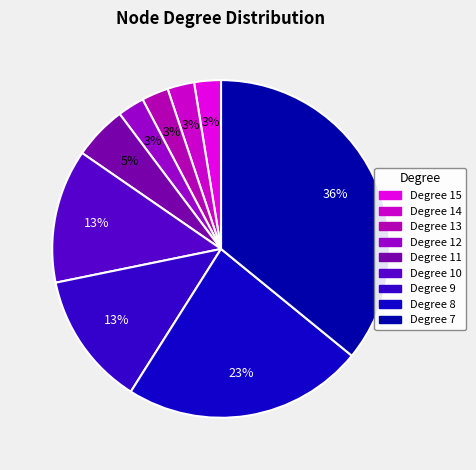

How many segments does this pie chart have?

9